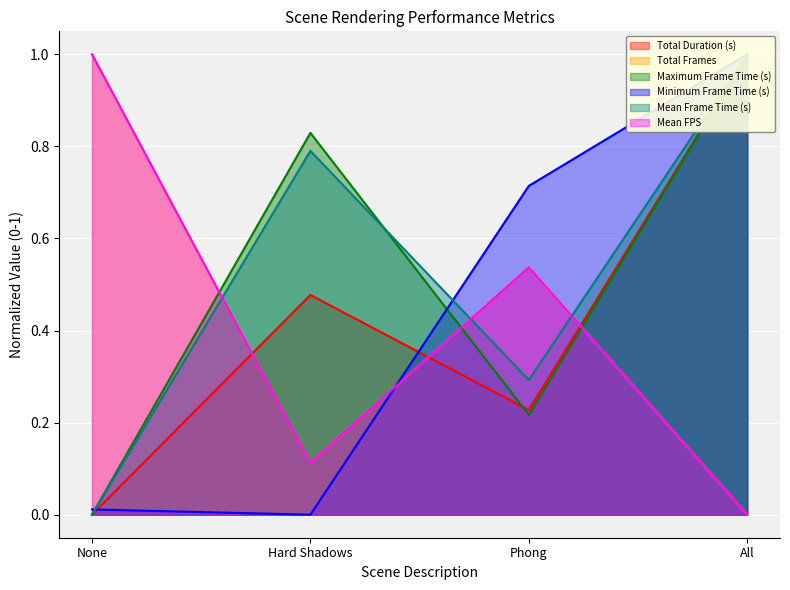

How many interior local peaks does the Total Frames series have?

1